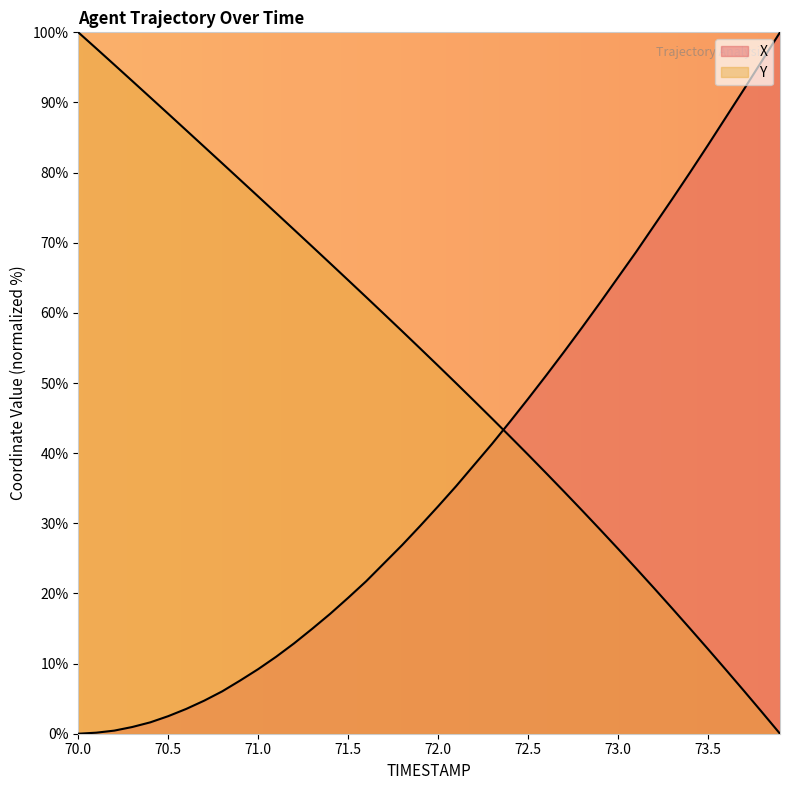

How many lines are shown in the chart?

2